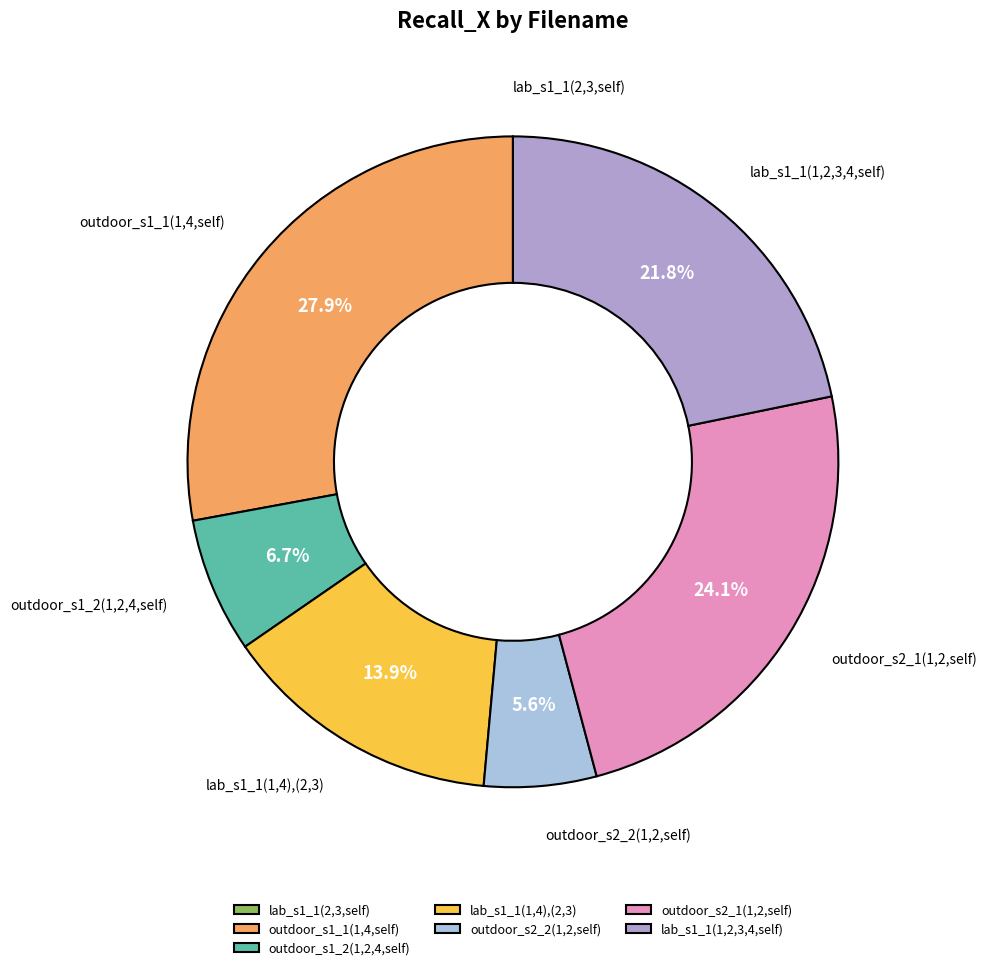

To the nearest percent, what portion does outdoor_s2_2(1,2,self) represent?

6%